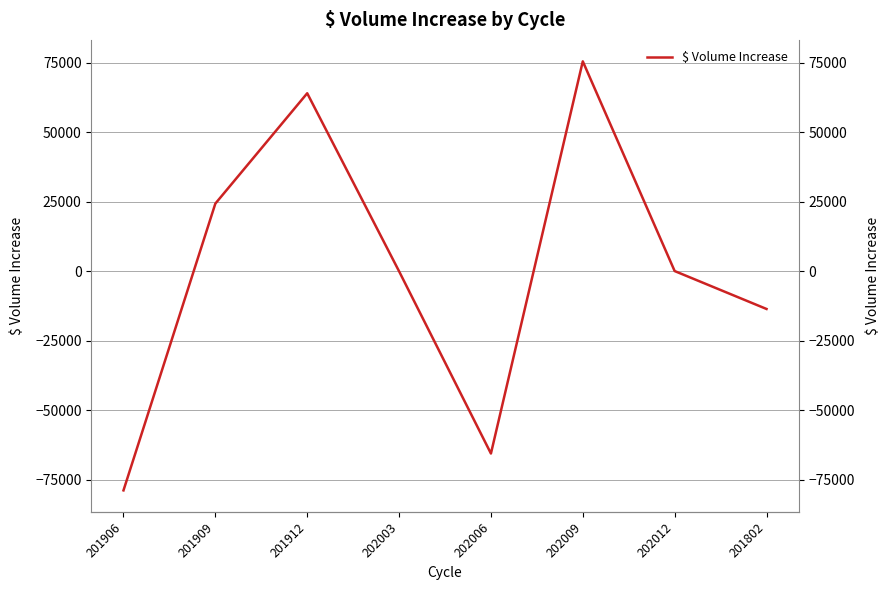

What value does the data have at 202009?

75488.0